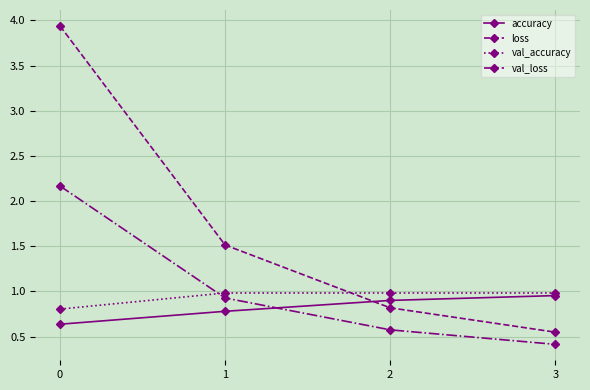

Between 1 and 2, which series saw the biggest shift?

loss